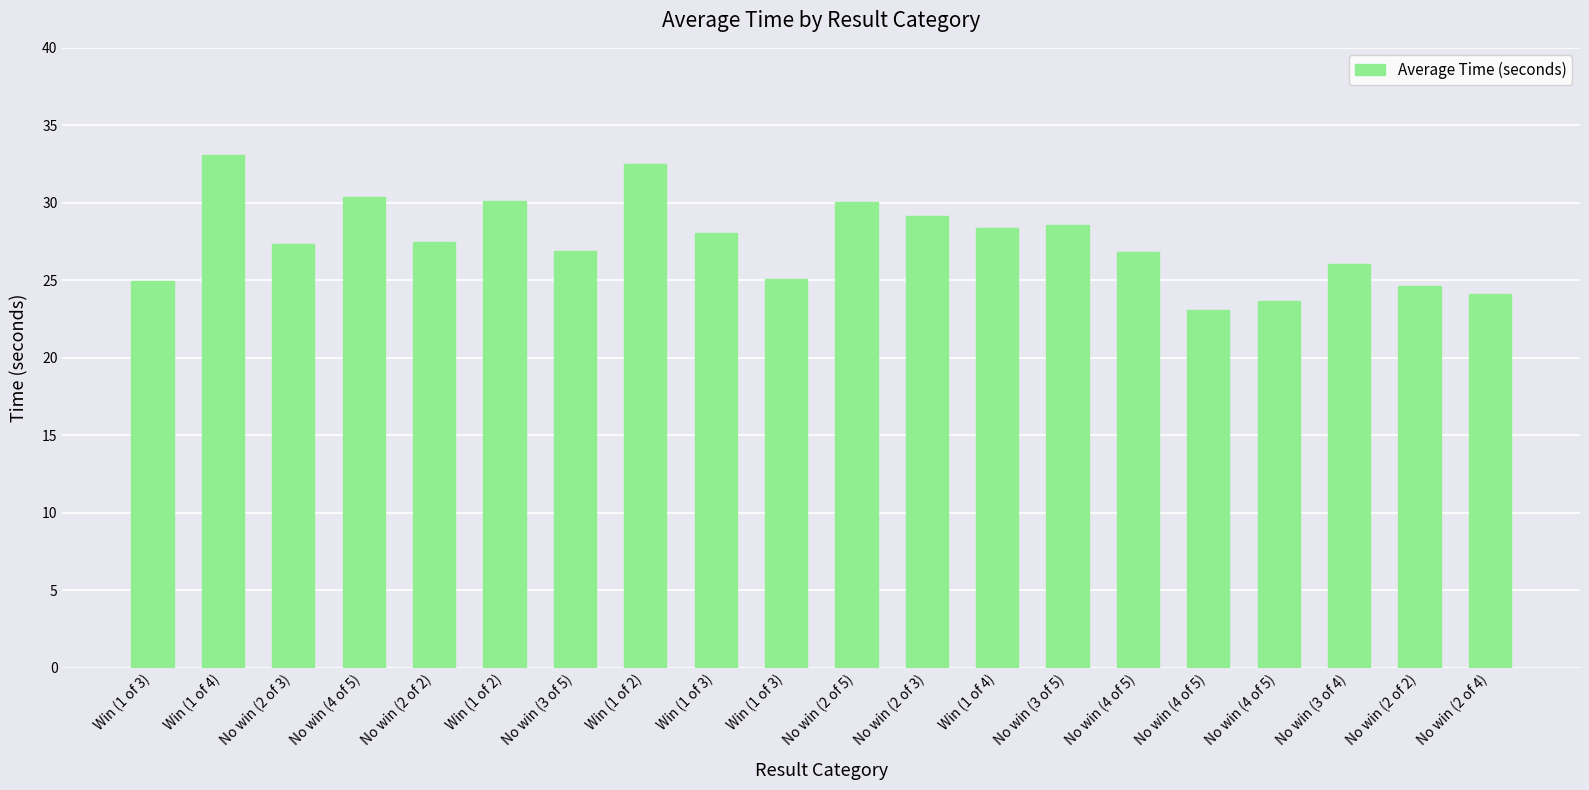

What value does the data have at No win (2 of 3)?

29.1